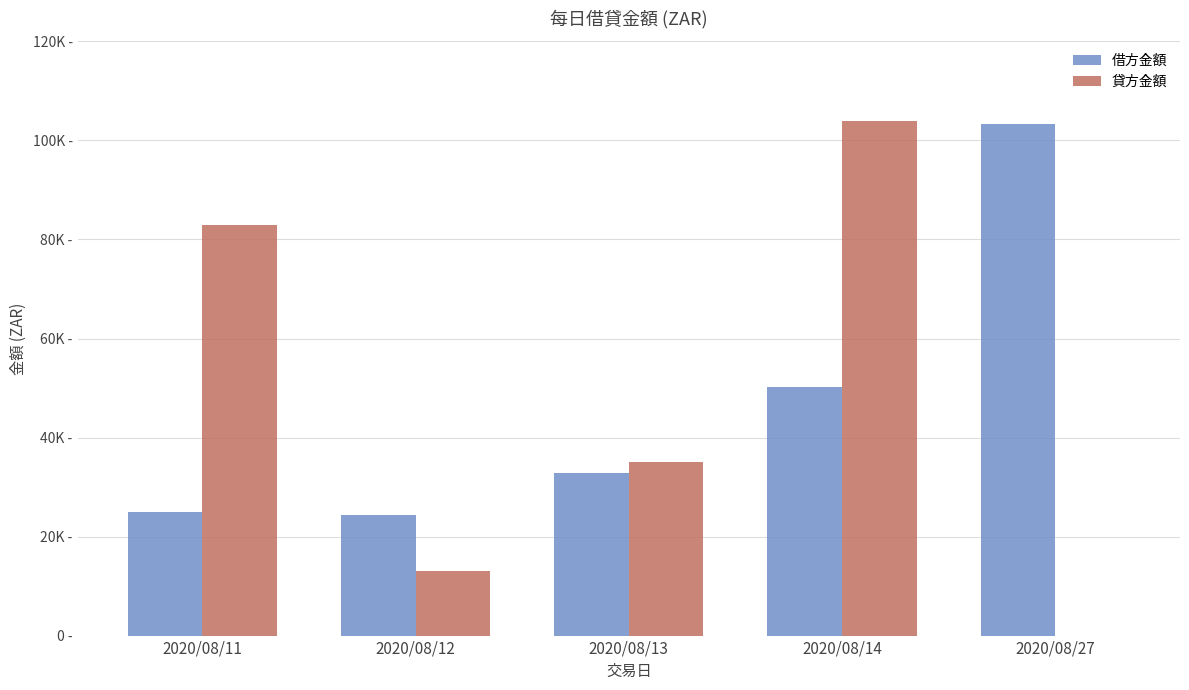

Is the value of 借方金額 at 2020/08/14 greater than the value of 貸方金額 at 2020/08/13?

Yes